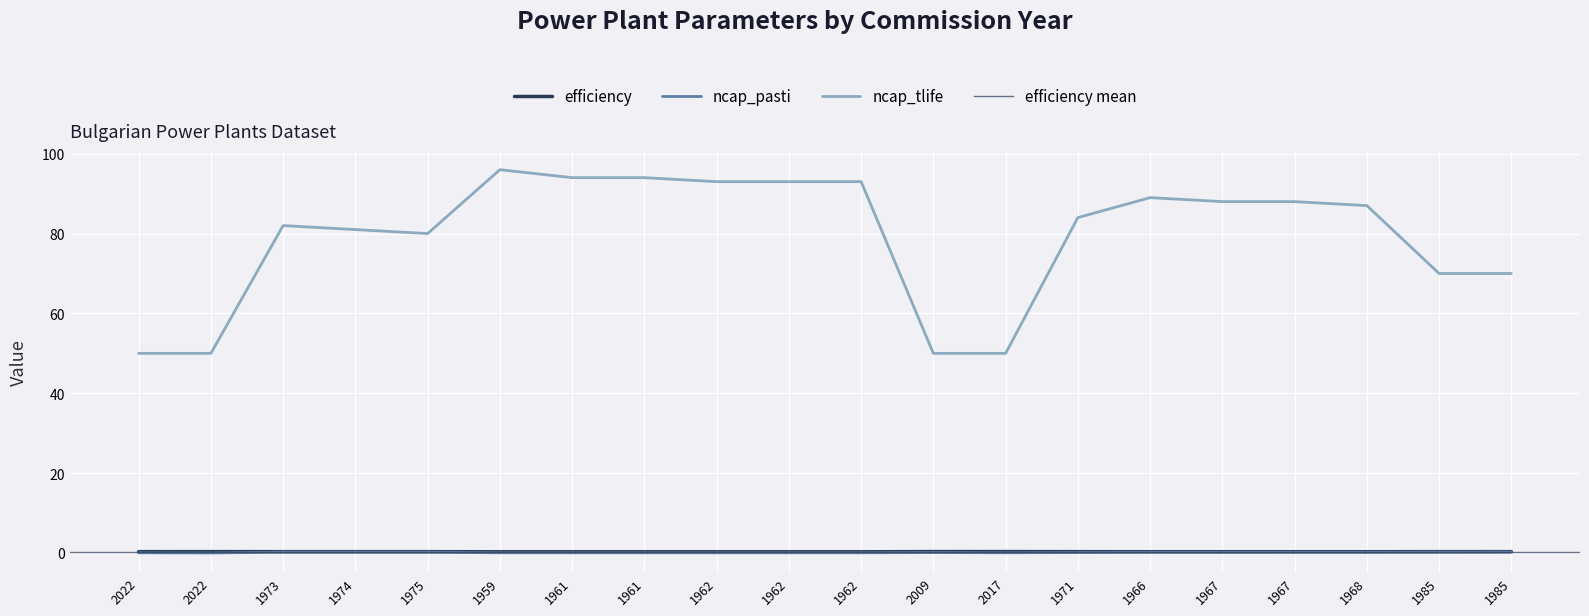

At how many categories does at least one series exceed 90?

6